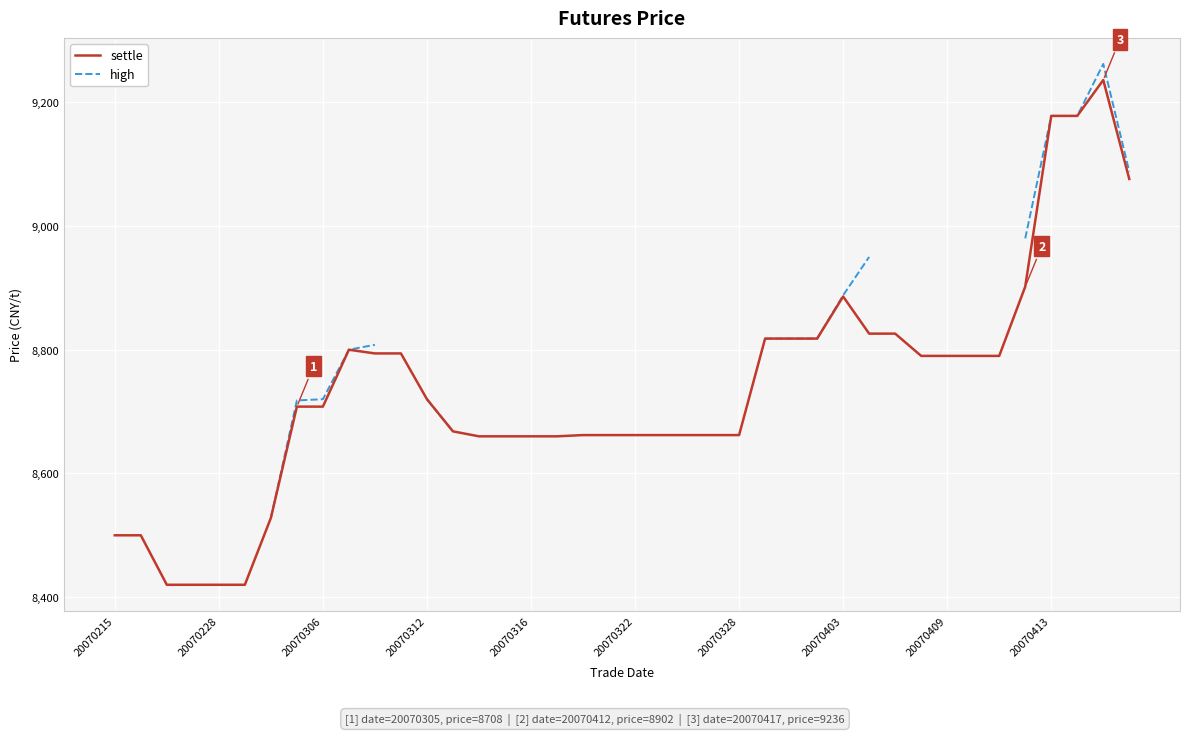

What is the difference between the second highest and minimum values in the high series?

510.0